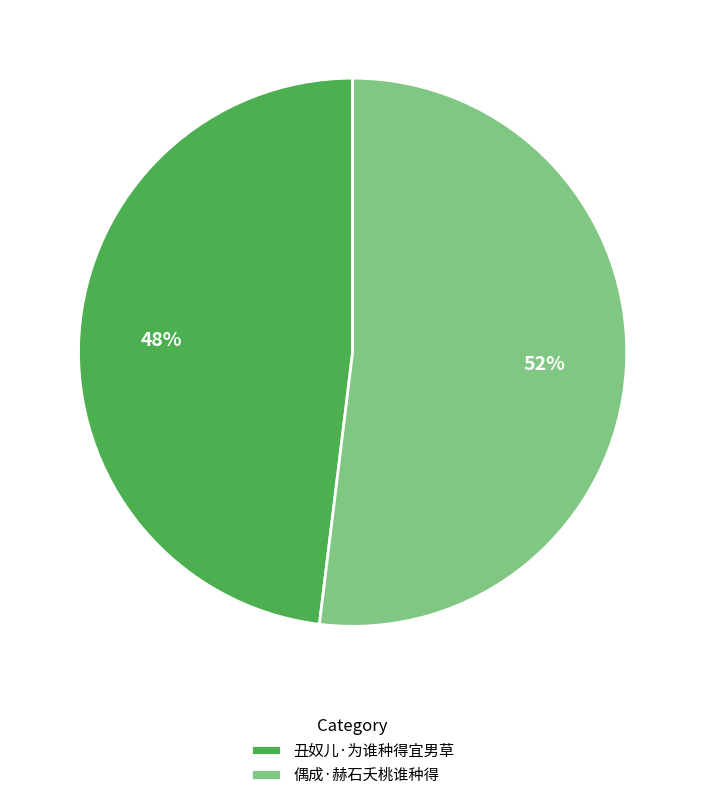

Combined, do 丑奴儿·为谁种得宜男草 and 偶成·赫石夭桃谁种得 account for over 50%?

Yes